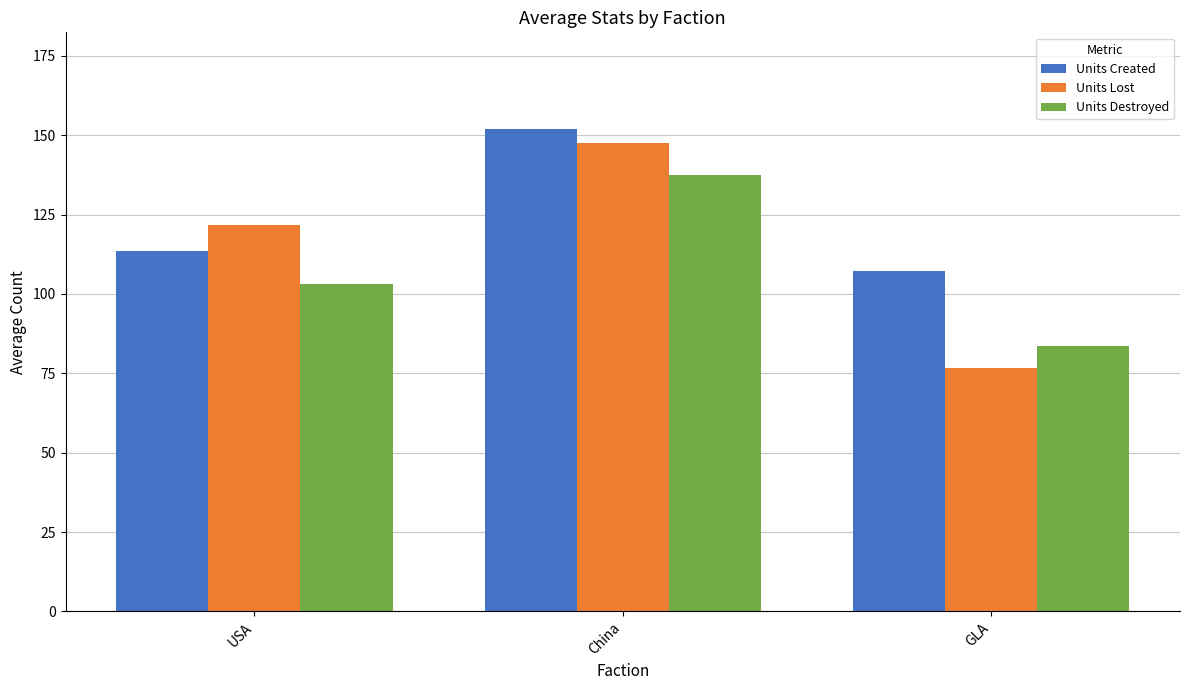

What is the difference between the maximum and minimum values in the Units Destroyed series?

53.8